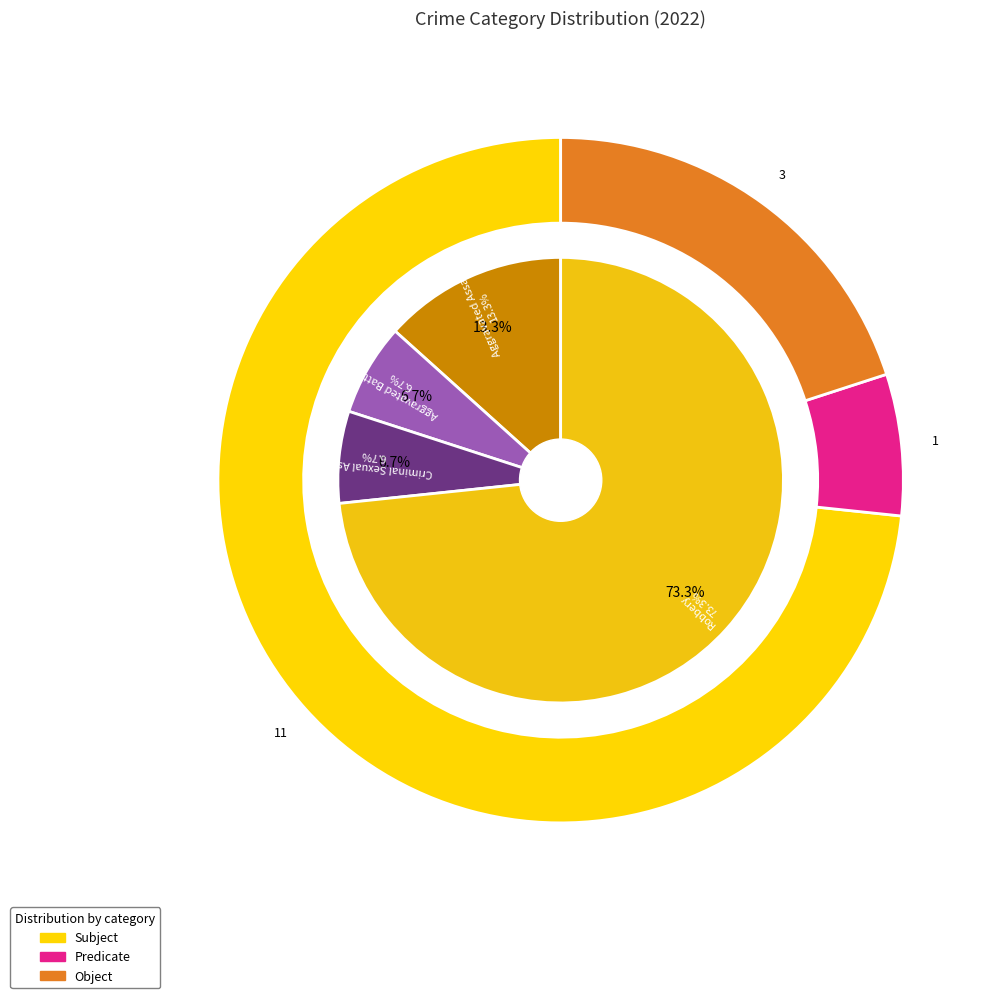

Rank the categories by value from lowest to highest.

Aggravated Battery, Criminal Sexual Assault, Aggravated Assault, Robbery